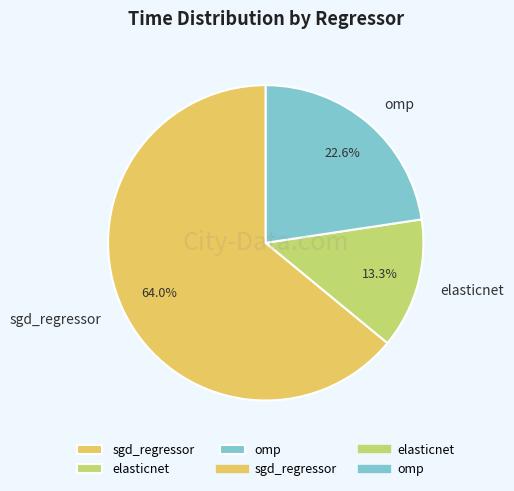

Is sgd_regressor the majority of the pie?

Yes